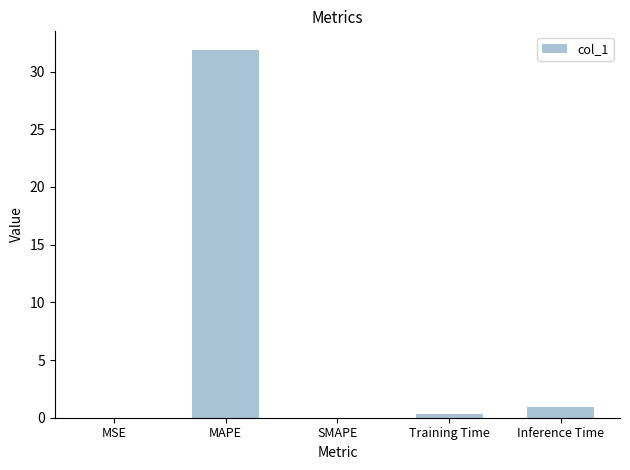

Between Training Time and MSE, which is larger?

Training Time